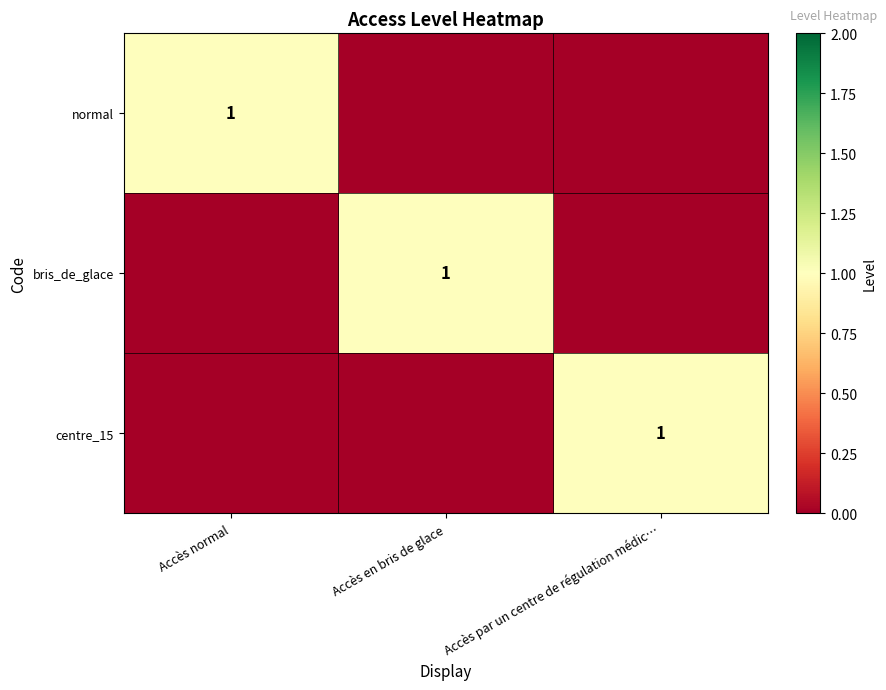

List the series in order of their peak value, highest first.

normal, bris_de_glace, centre_15